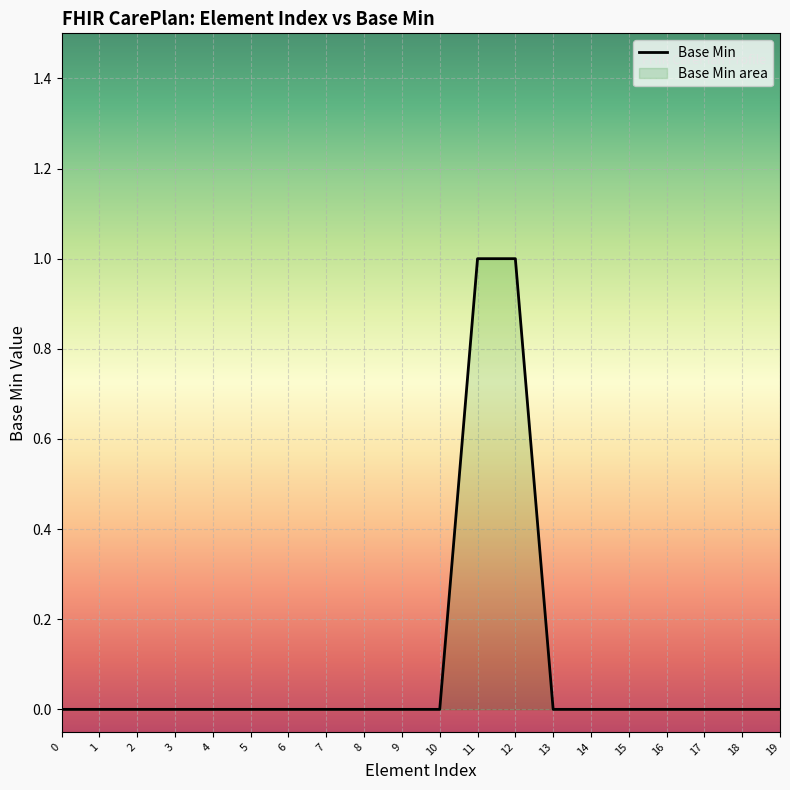

True or false: the data has more than 2 interior local peaks.

False